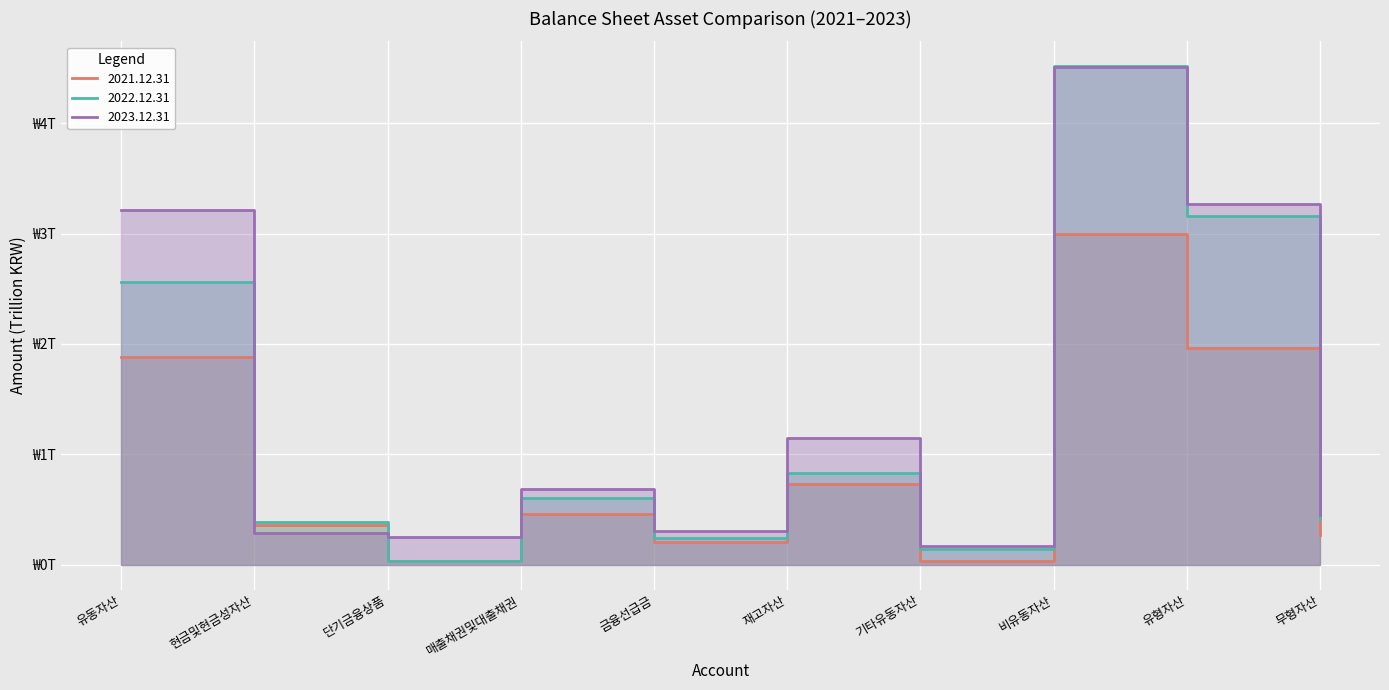

Between 유동자산 and 매출채권및대출채권, which series saw the biggest shift?

2023.12.31